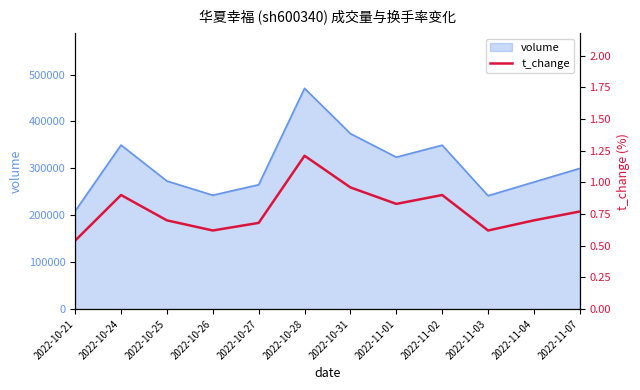

At which category does the chart reach its minimum across all series?

2022-10-21